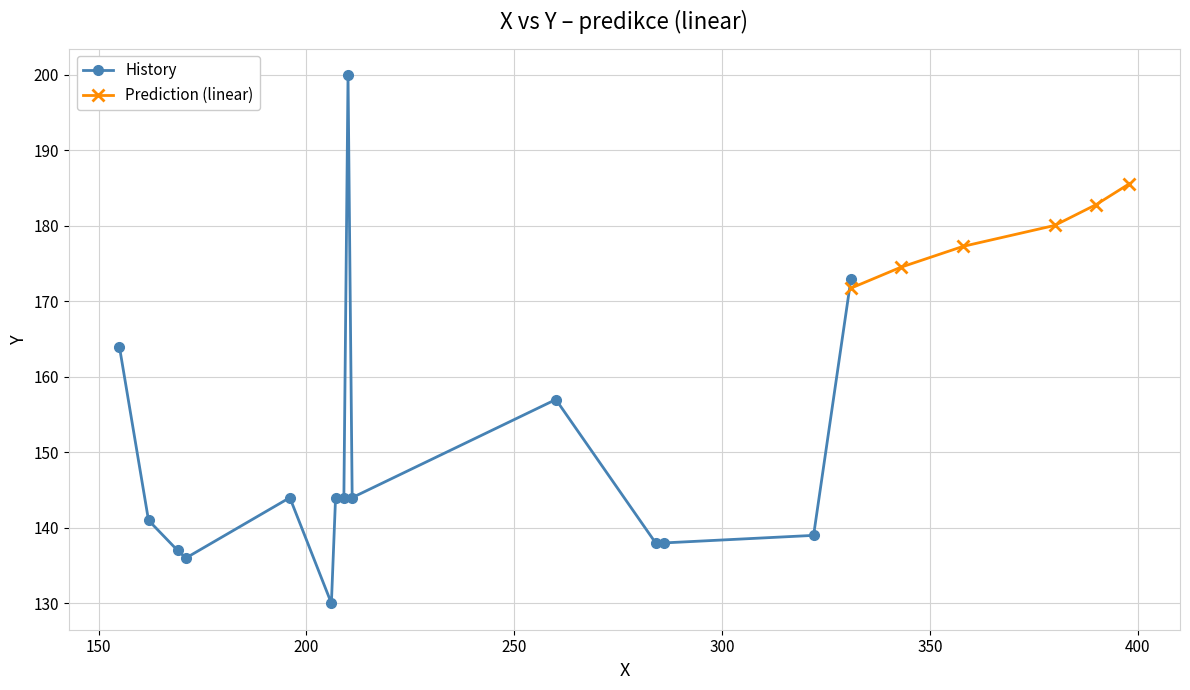

What is the value of the History point at the 4th from the left?

136